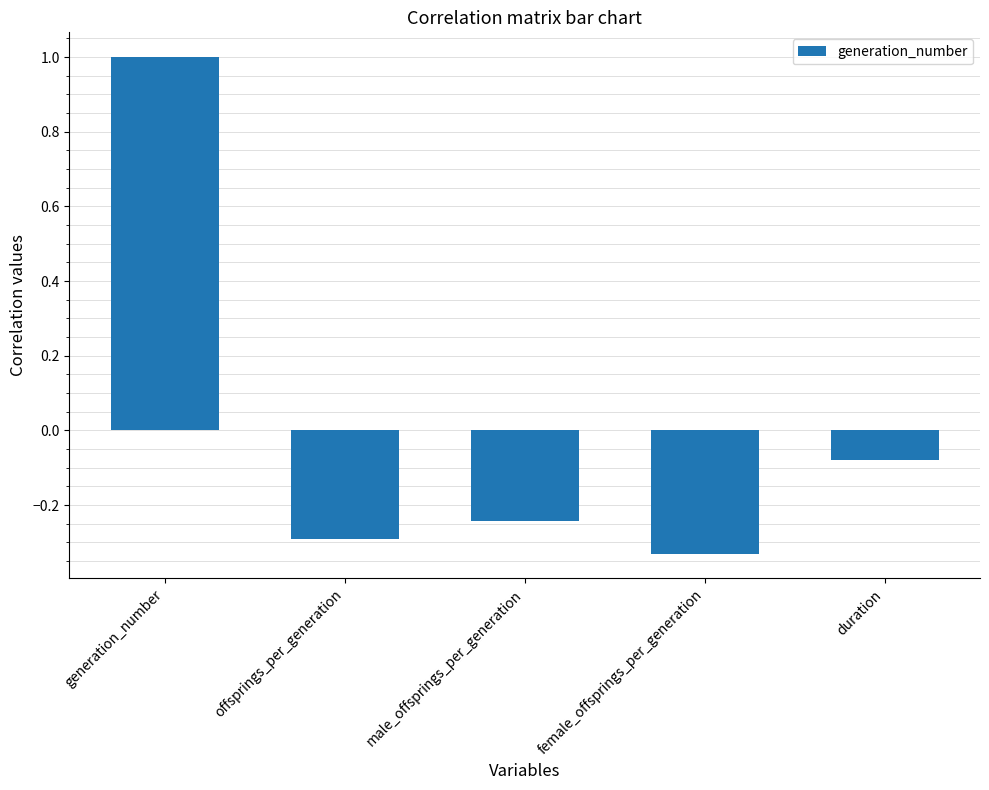

Where does the data first go above 0?

generation_number